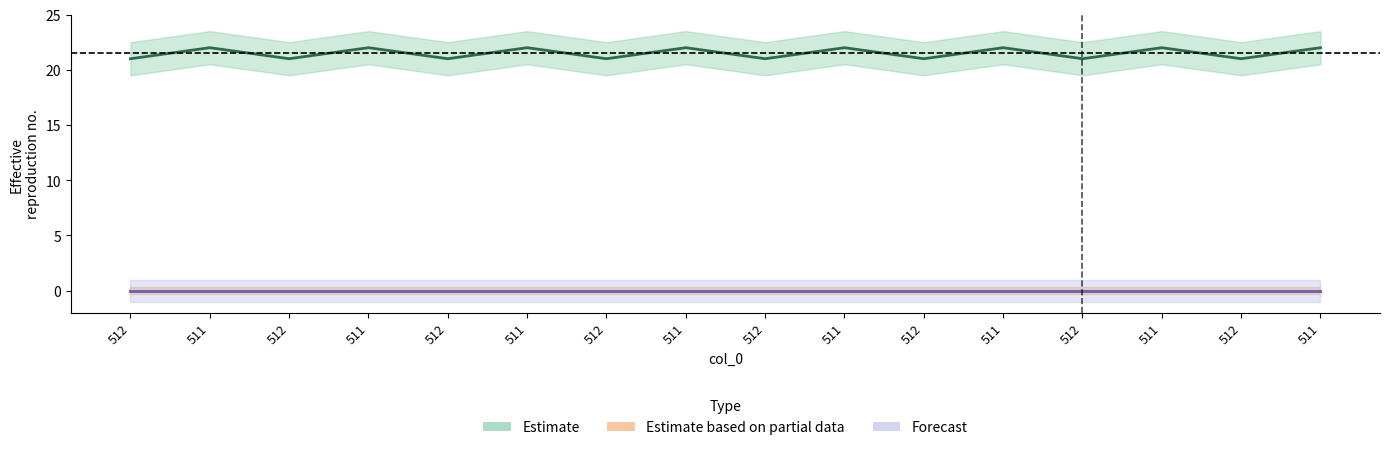

Between 512 and 511, which is larger?

511